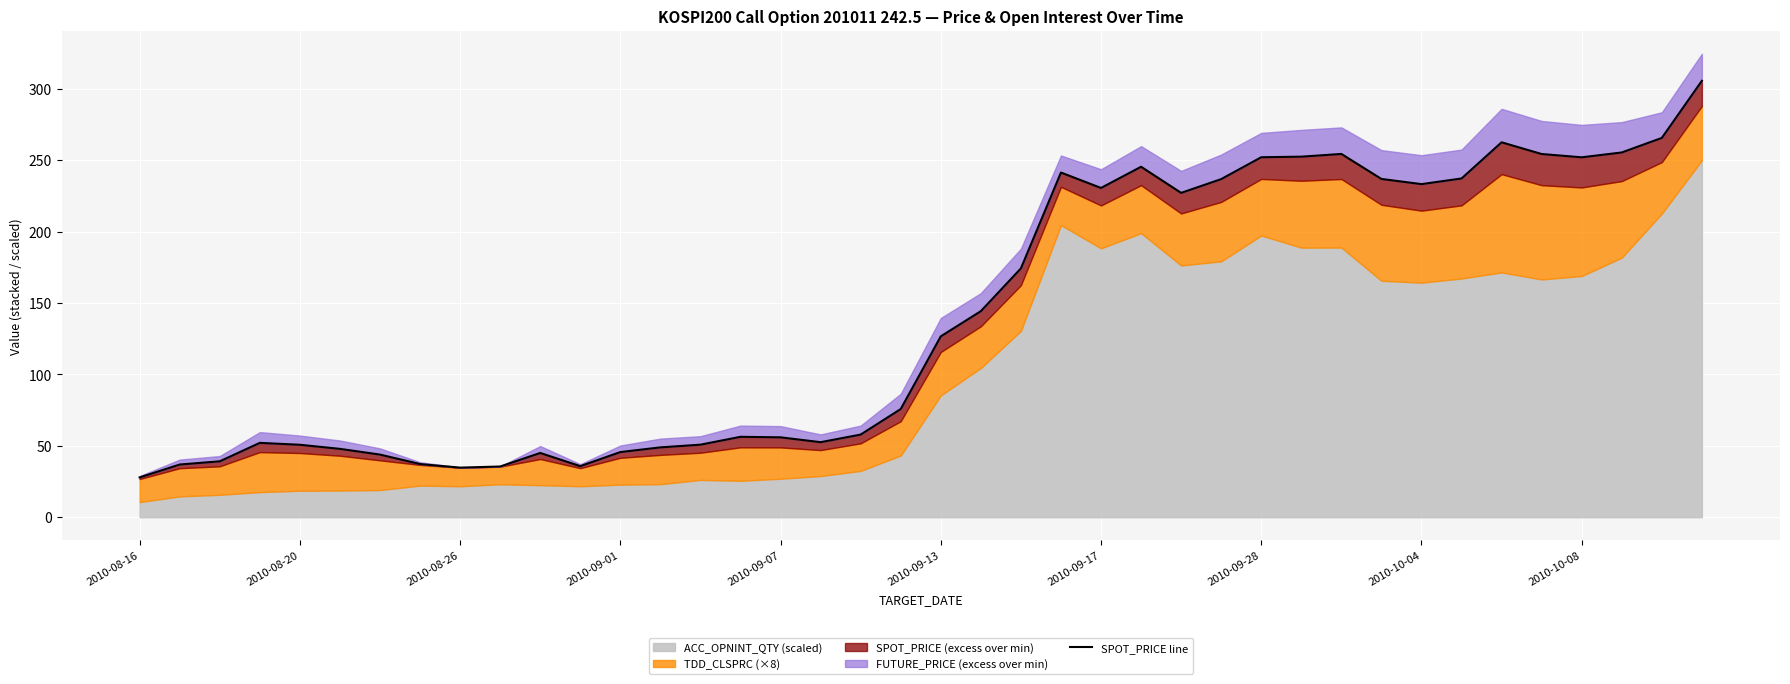

What is the smallest value displayed?

27.9